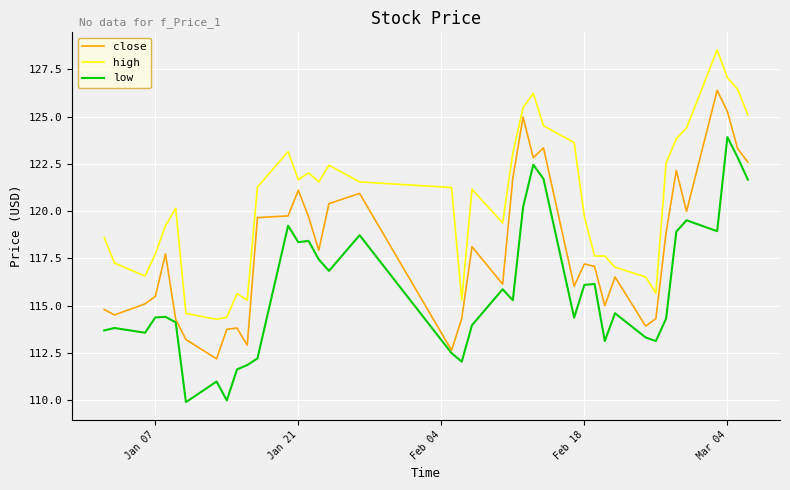

How many categories are shown in the chart?

40